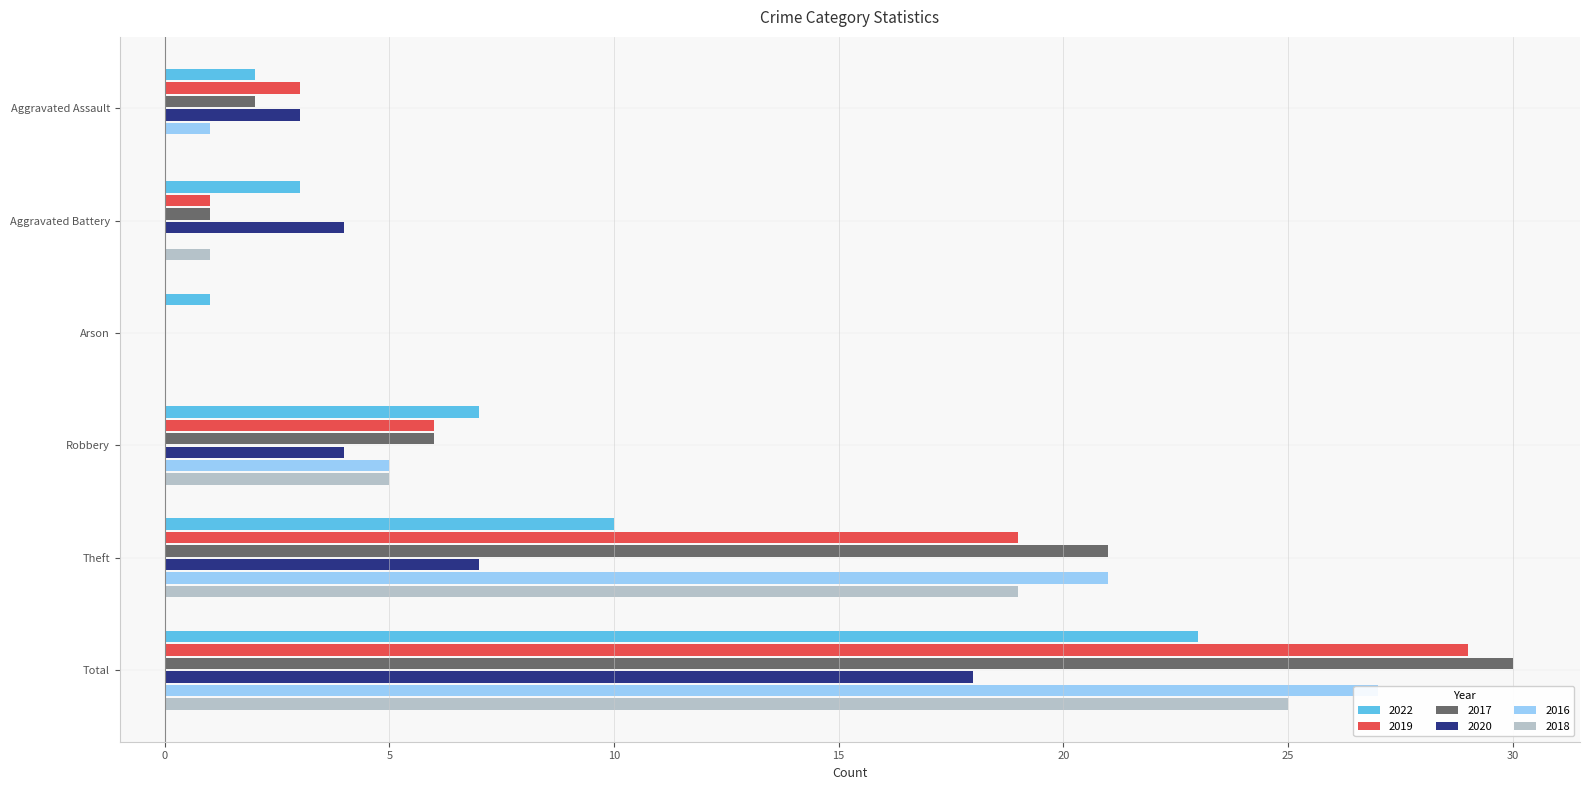

What is the total value across all series at Aggravated Battery?

10